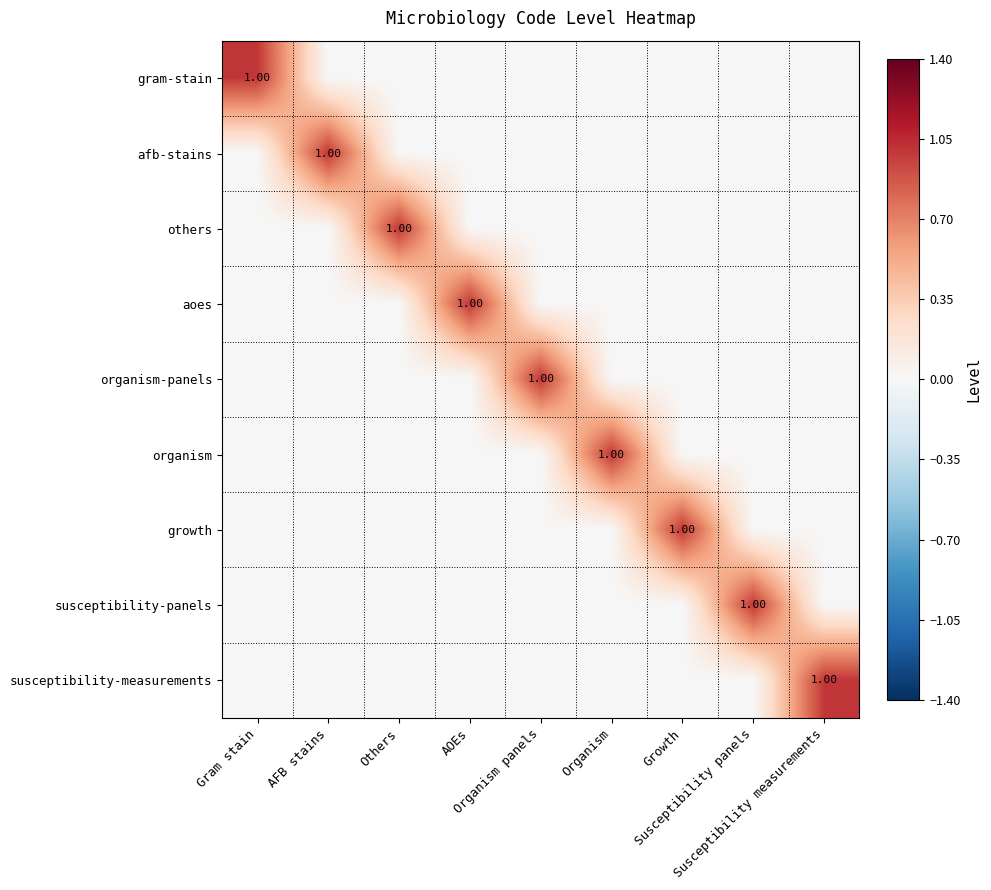

Which series changed the most between Others and AOEs?

others